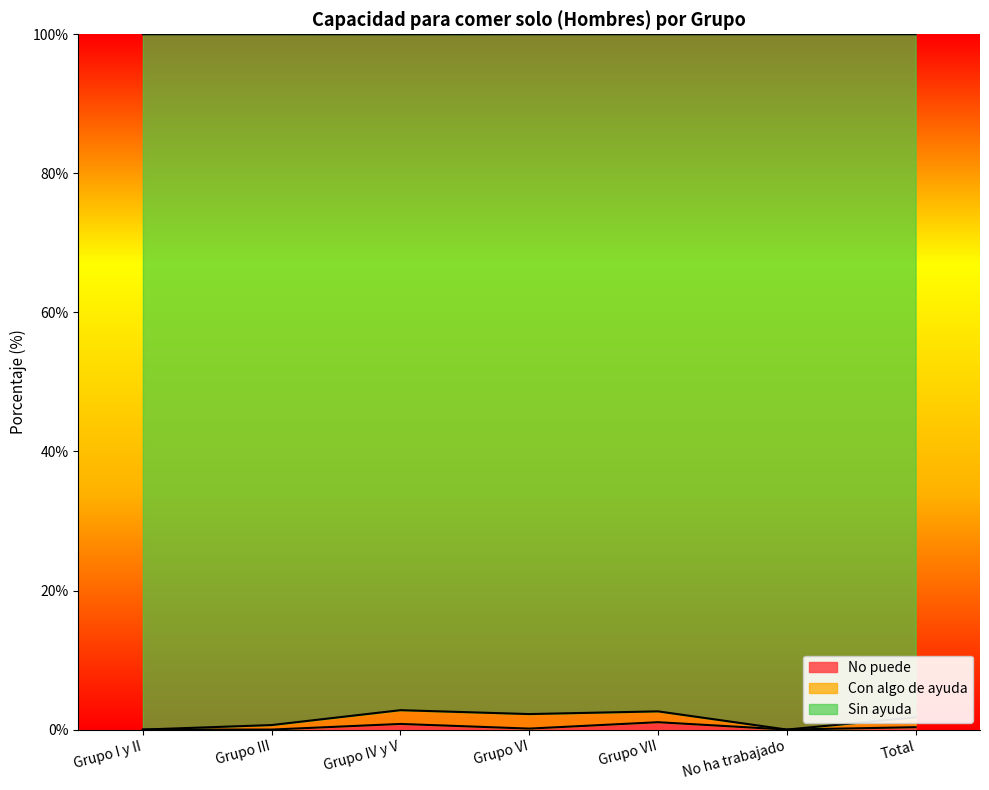

What is the difference between the second highest and second lowest values in the No puede series?

0.8